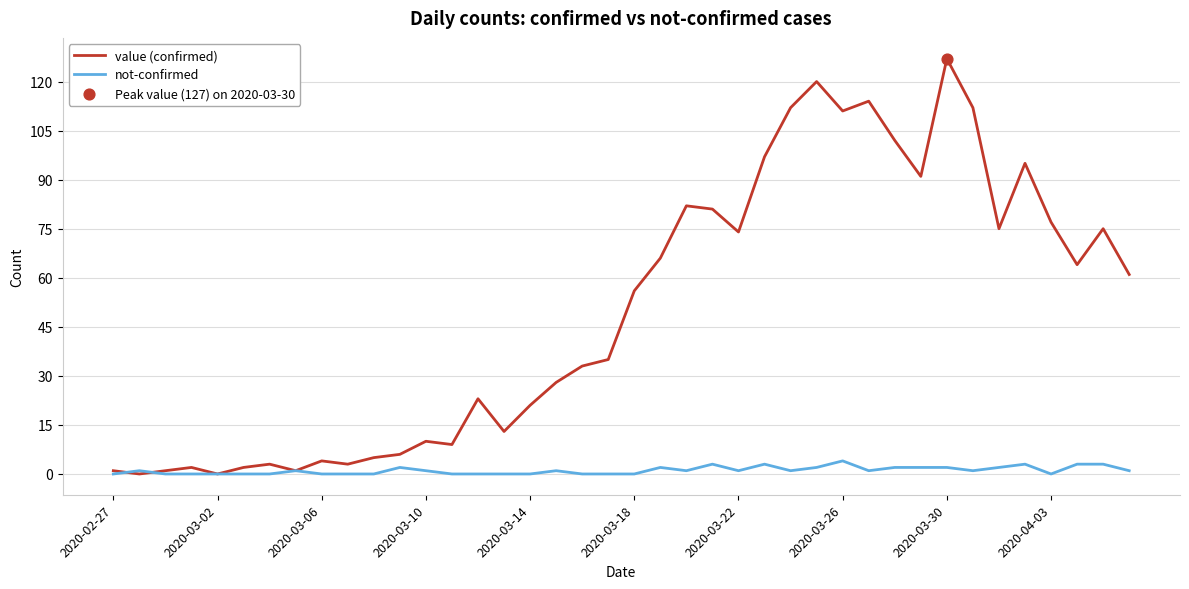

Which series has the largest total across all categories?

value (confirmed)